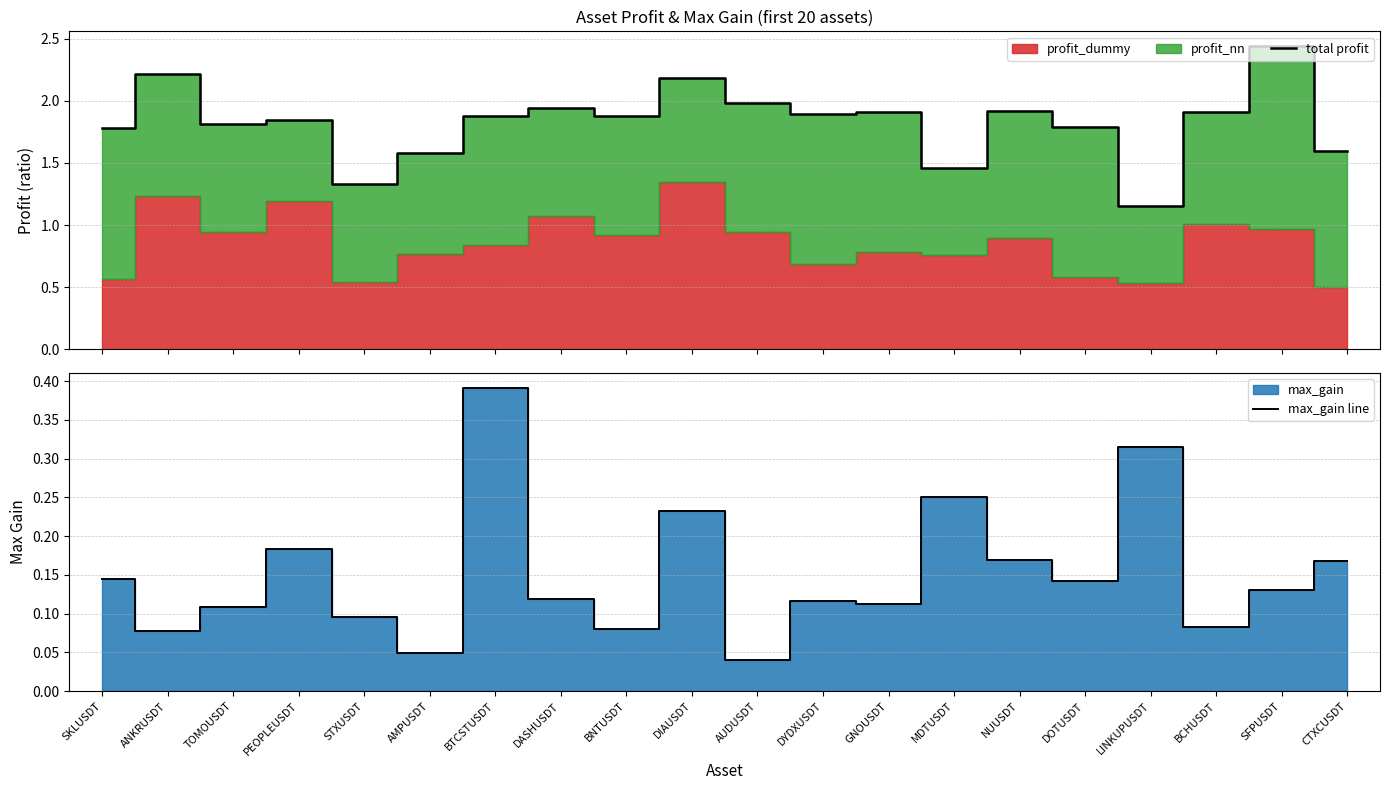

What is the total value across all series at DIAUSDT?

2.4